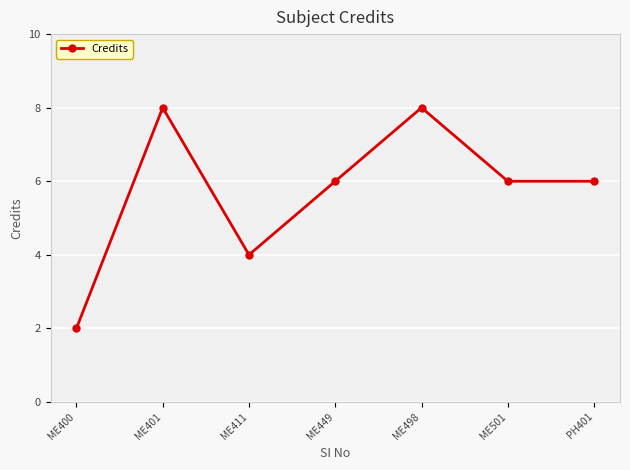

What is the change in value from ME401 to ME449?

-2